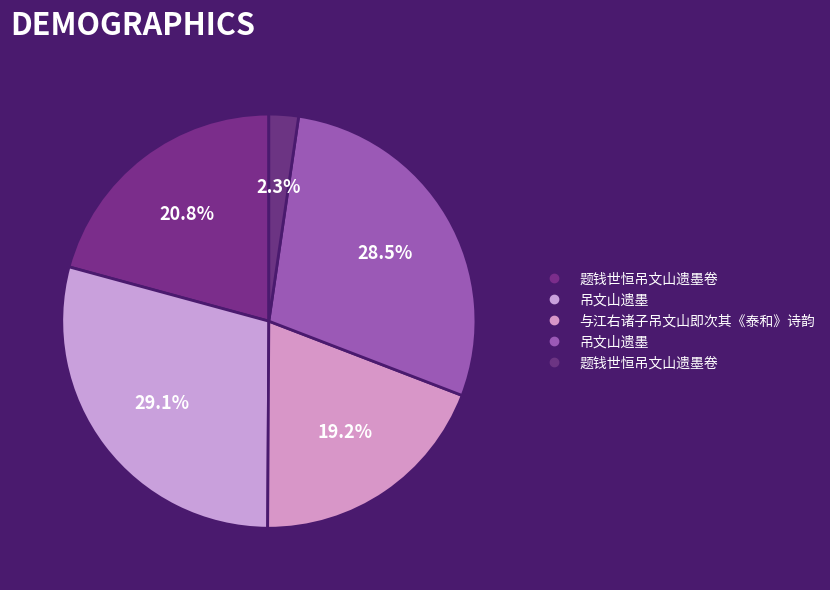

Which slice is the largest?

吊文山遗墨